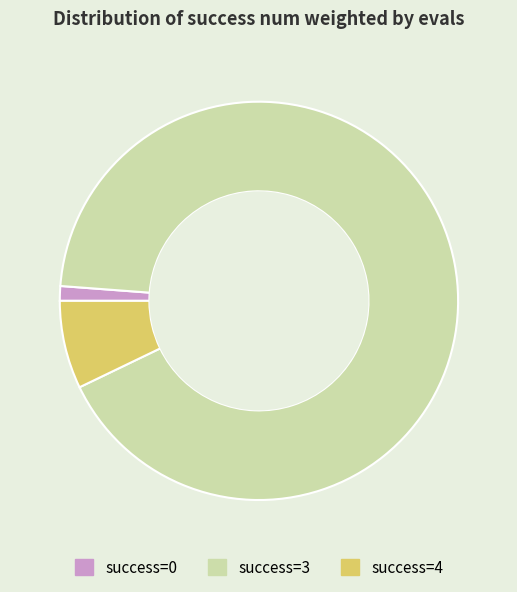

Between success=4 and success=3, which is larger?

success=3